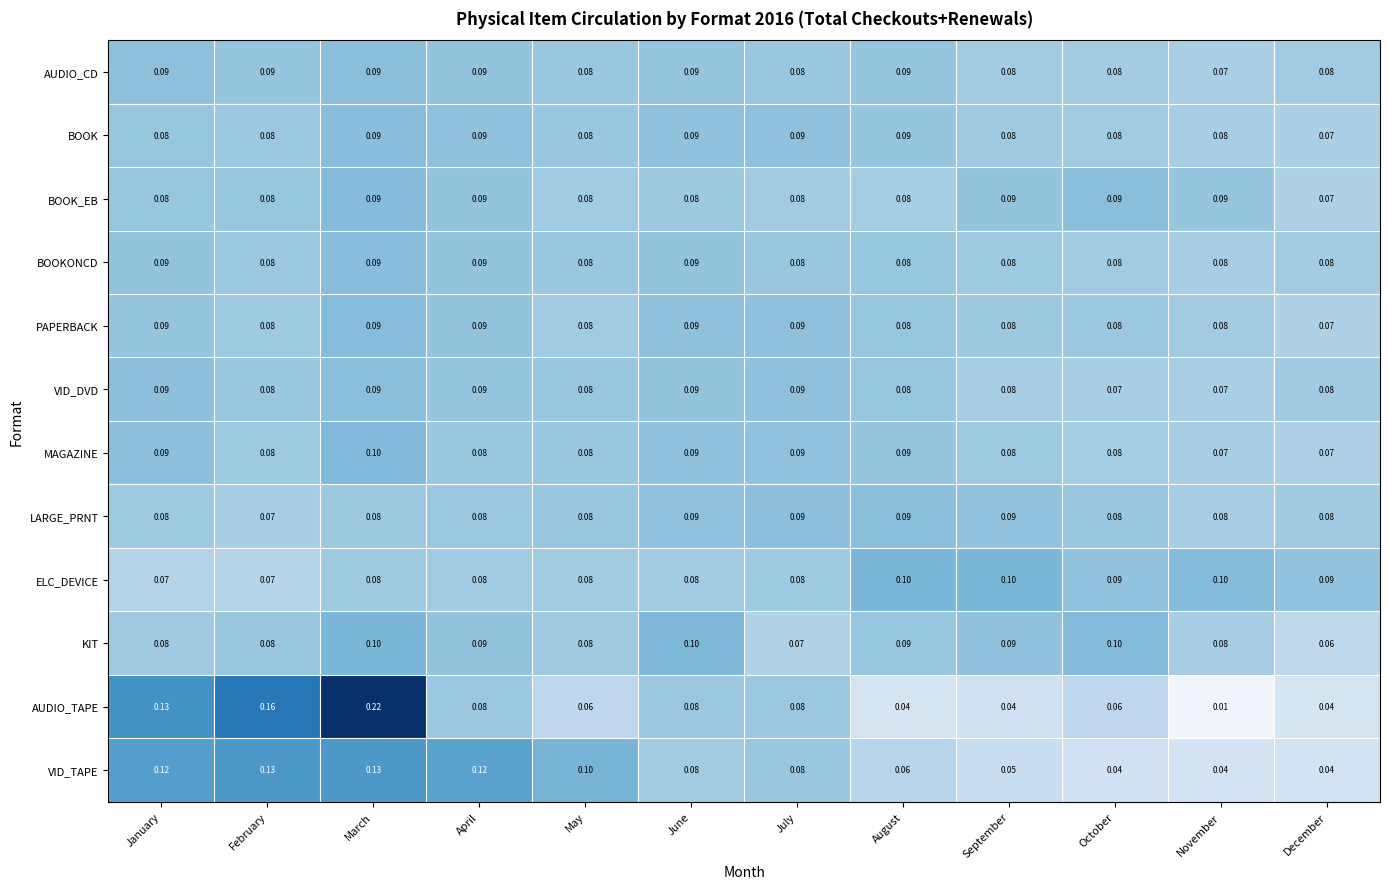

At which category is the sum across all series the highest?

March